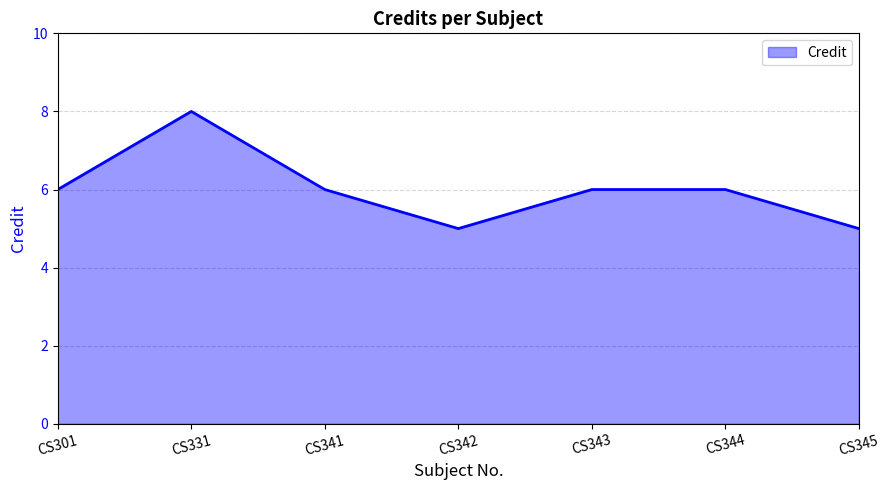

Approximately how many times larger is the value at CS331 compared to CS343?

1.3